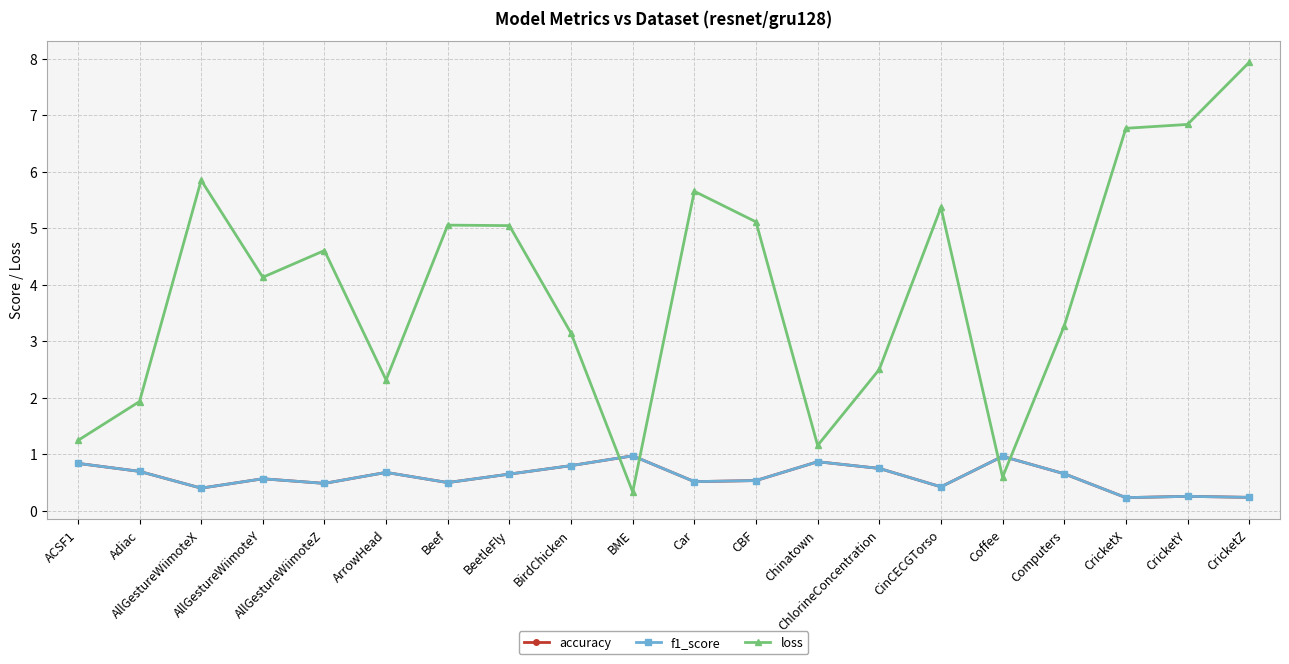

What is the difference between the loss values at BeetleFly and ArrowHead?

2.7